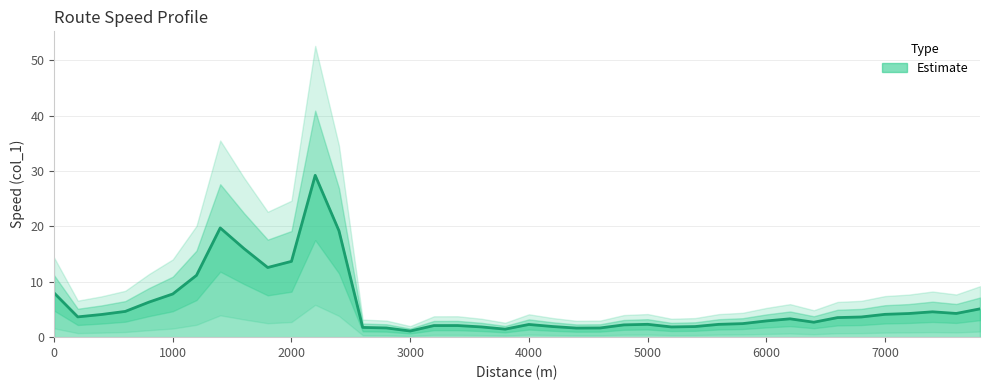

Where is the data nearest to the value 15?

1600